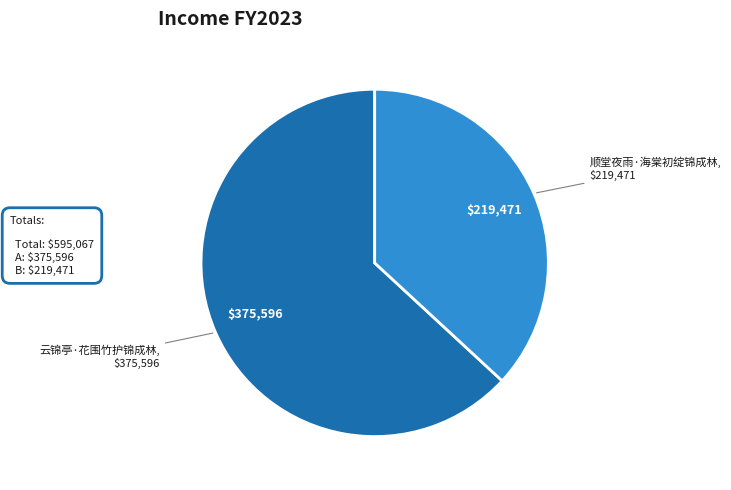

How many slices are in this pie chart?

2